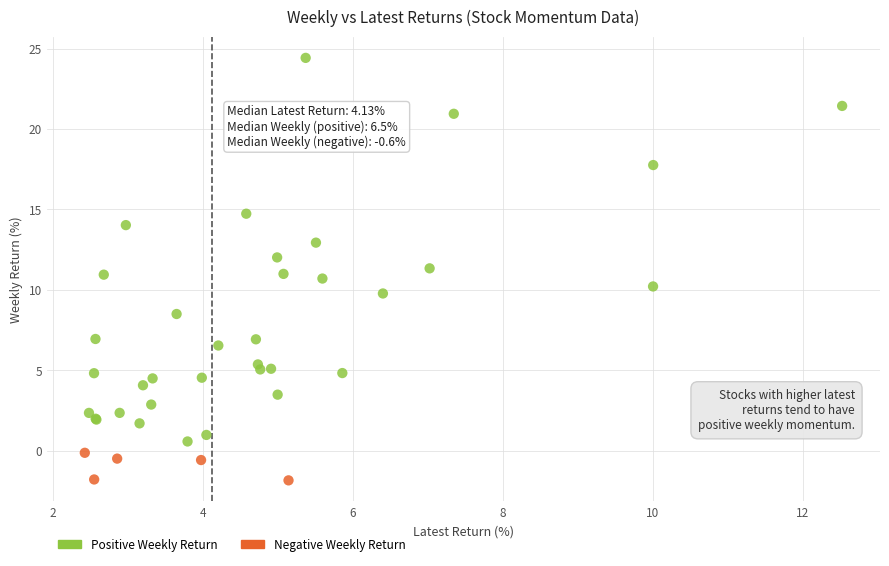

Which series contains the highest Y value?

Positive Weekly Return